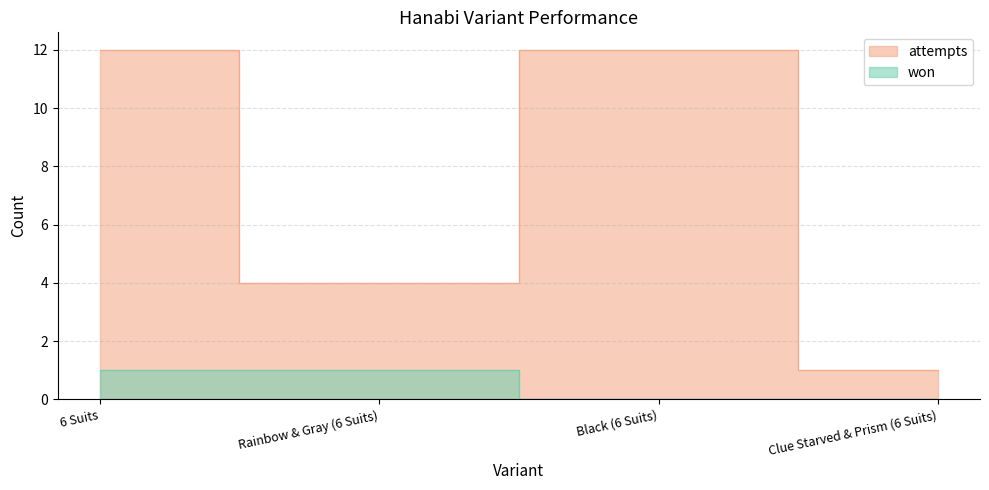

What is the sum of the won values at Rainbow & Gray (6 Suits) and 6 Suits?

2